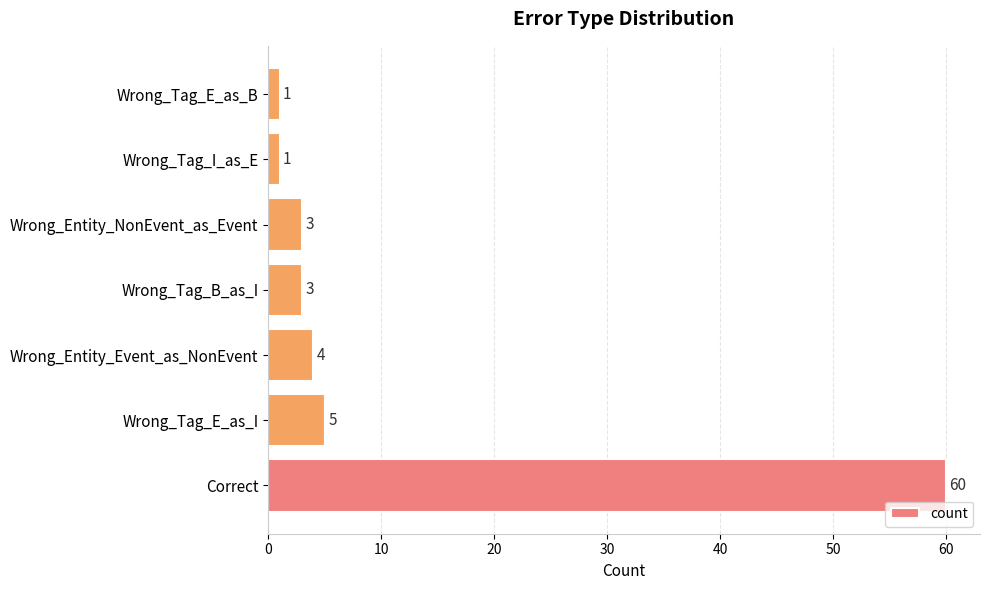

Reading bottom to top, what are all the values shown in this chart?

60	5	4	3	3	1	1